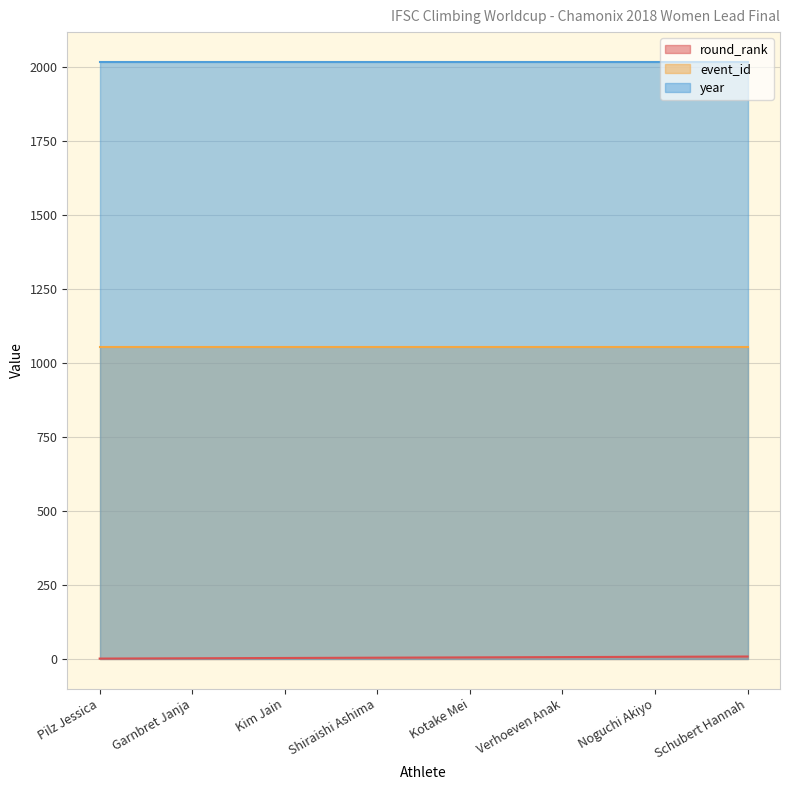

How many values in the round_rank series are below 5?

4